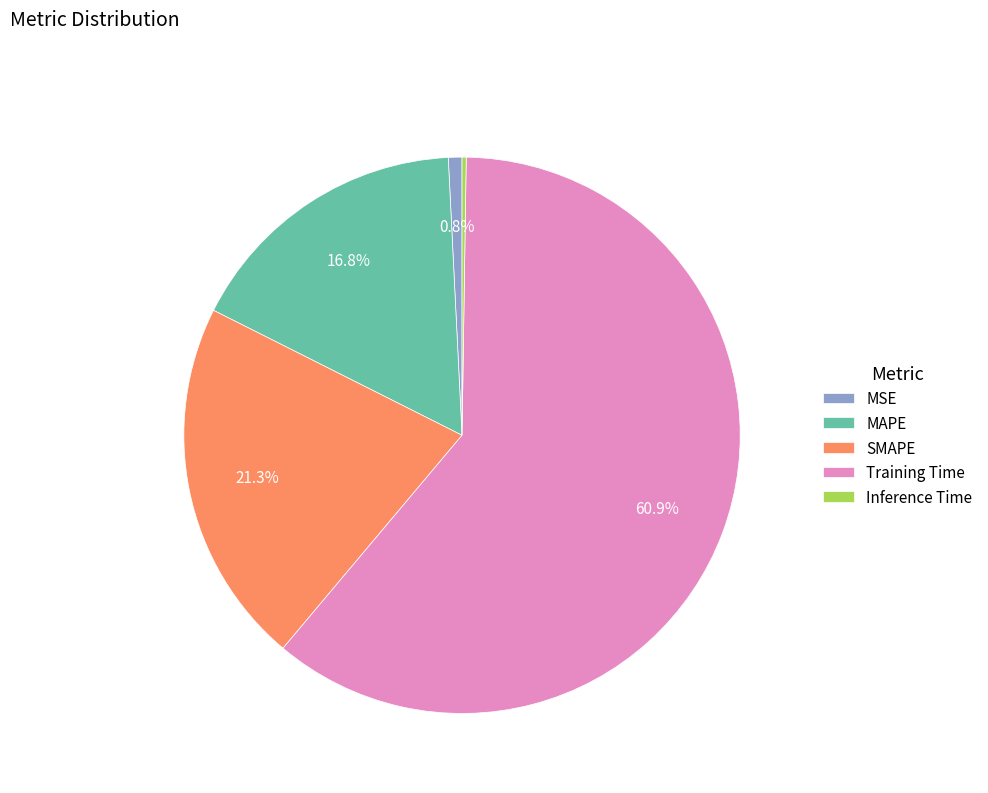

Is it true that MAPE is 17% of the pie?

True